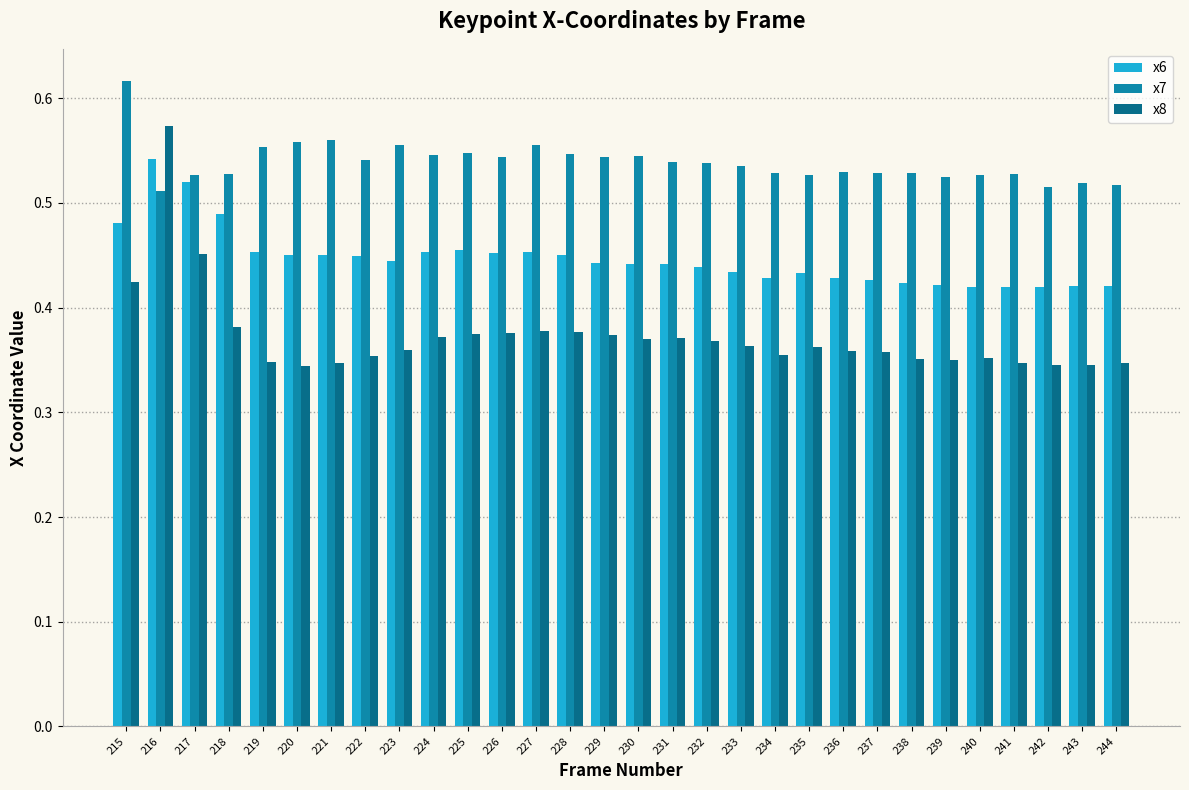

List the series in order of their overall mean, highest first.

x7, x6, x8